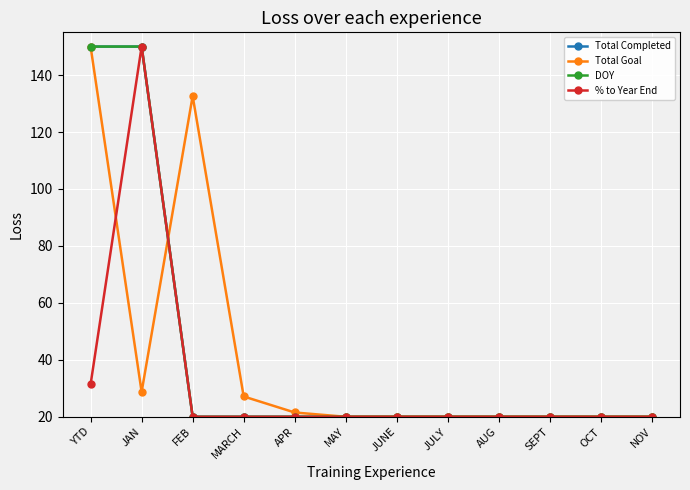

Does the chart have visible grid lines?

Yes